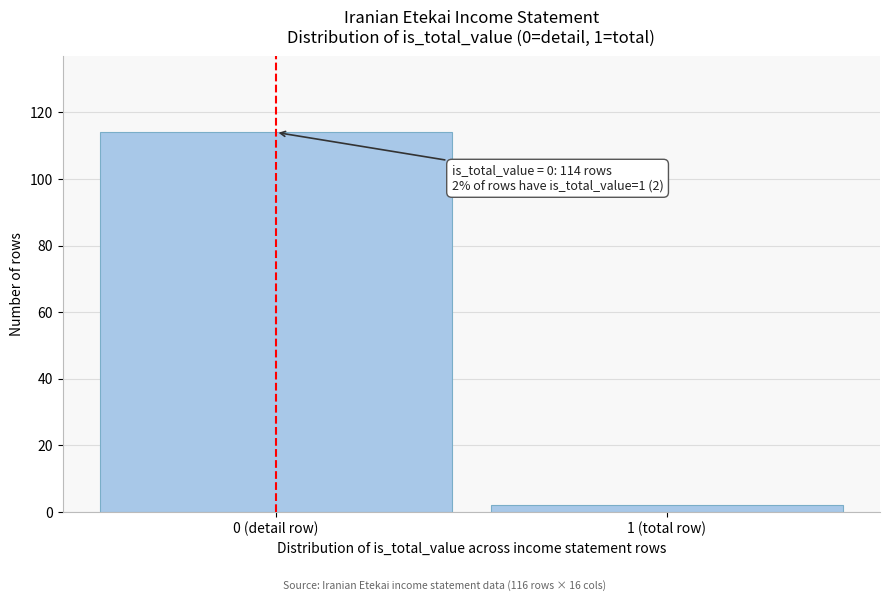

Reading right to left, what are all the values shown in this chart?

2	114